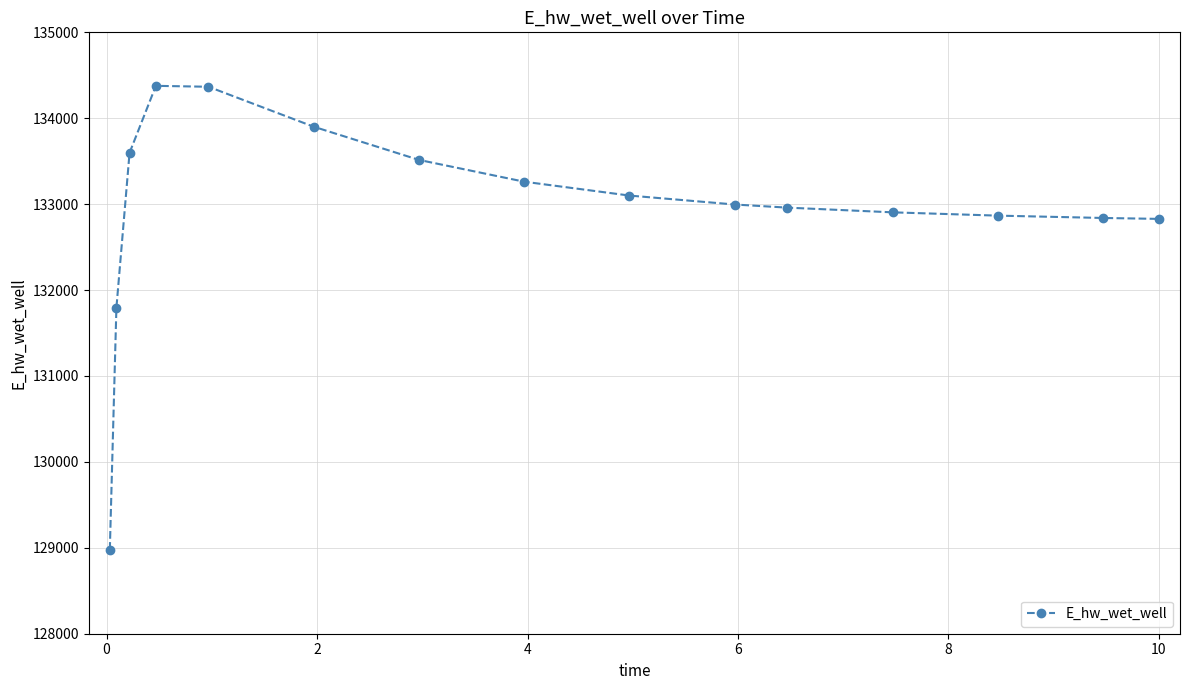

Does the chart display data point markers on the line(s)?

Yes